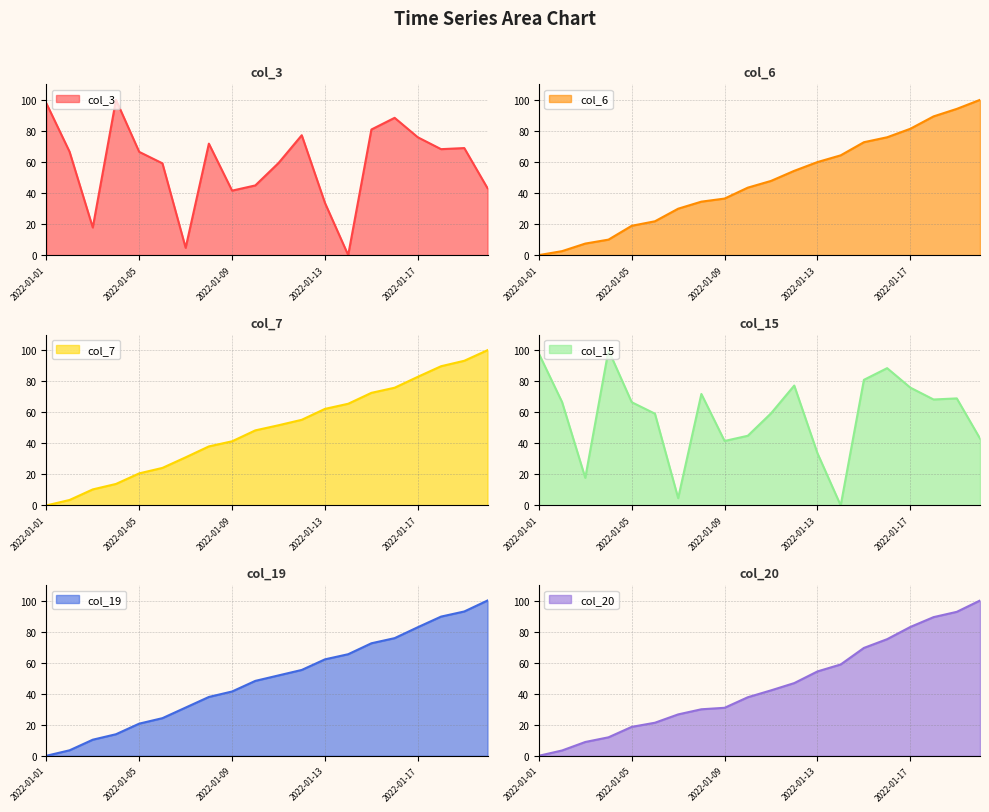

Read the col_3 value at 2022-01-11.

59.3